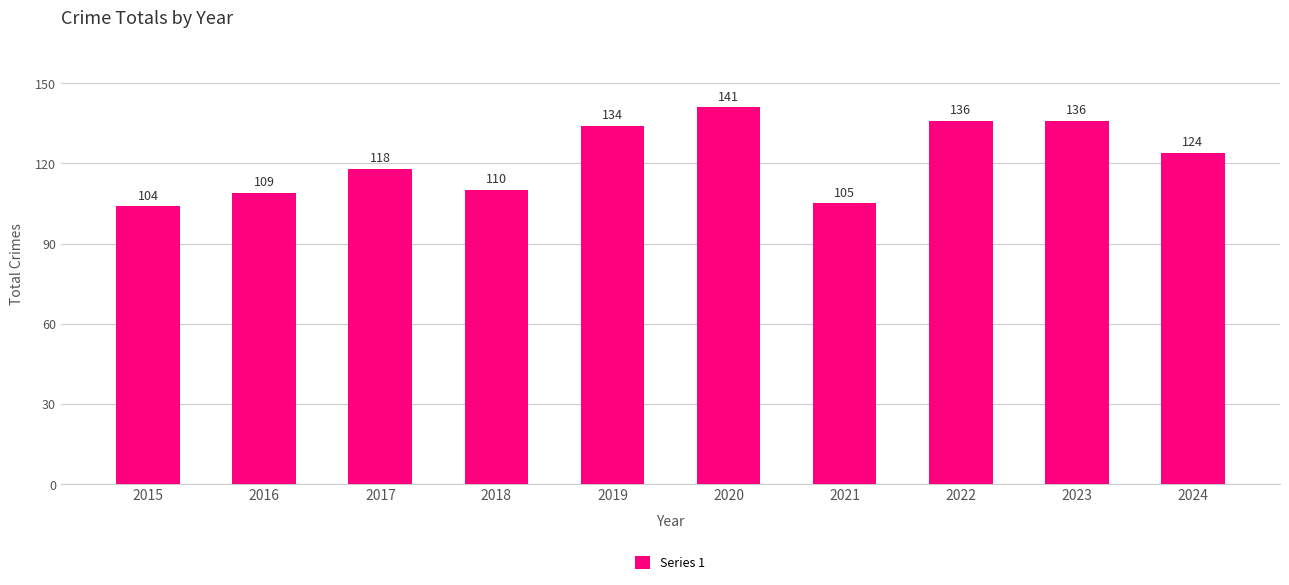

What is the value of the 6th bar from the left?

141